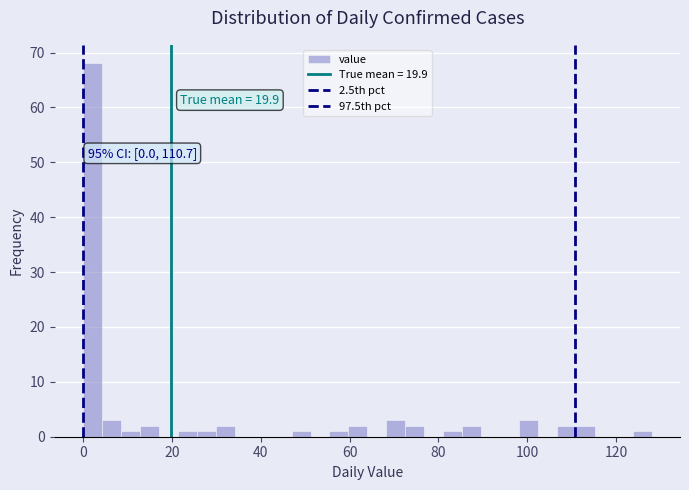

Read against the x-axis, roughly where is the centre of the tallest bar?

2